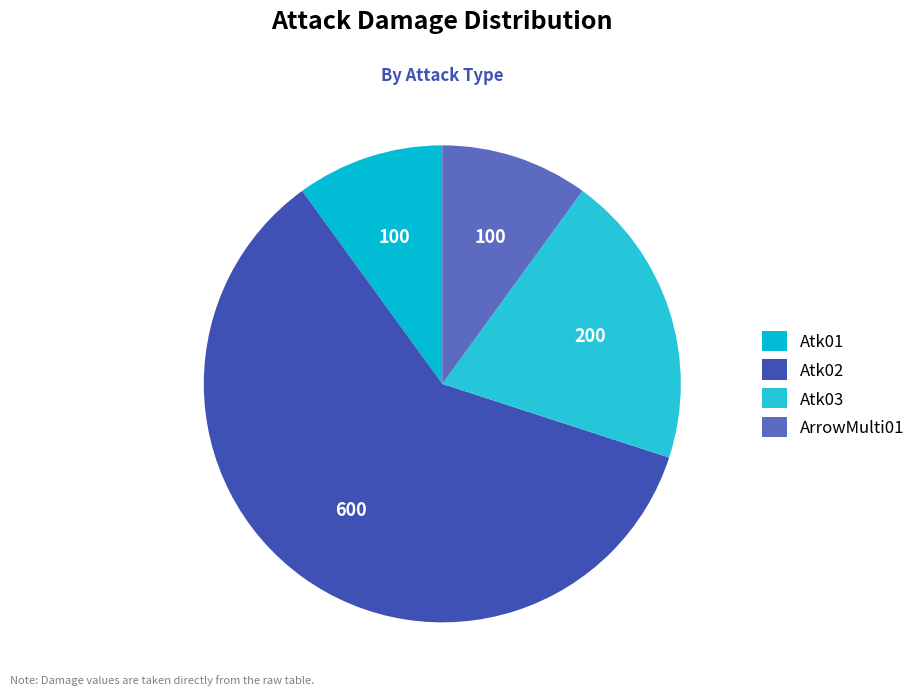

Which has a higher value, Atk02 or ArrowMulti01?

Atk02